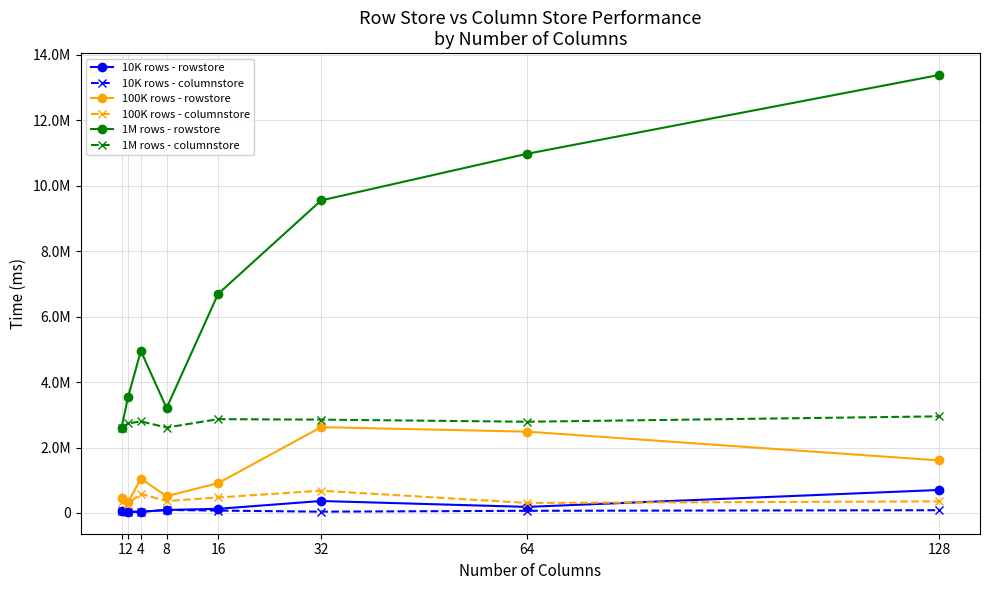

What are all the series names shown in the legend?

10K rows - rowstore, 10K rows - columnstore, 100K rows - rowstore, 100K rows - columnstore, 1M rows - rowstore, 1M rows - columnstore